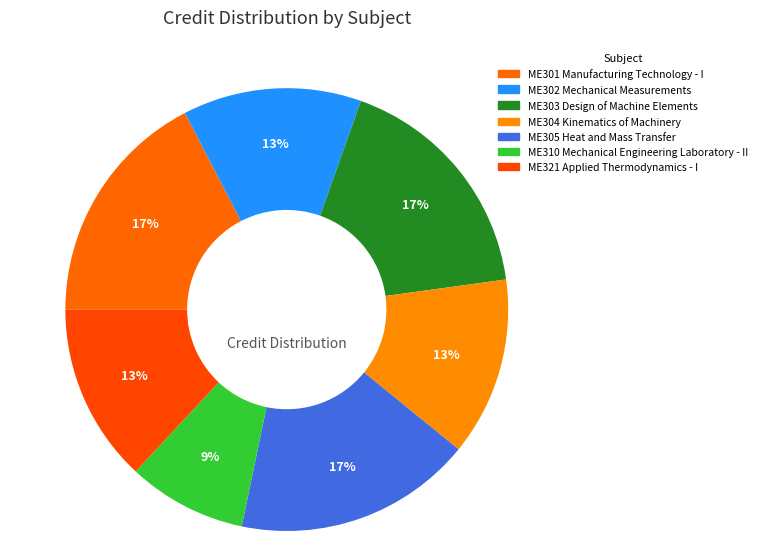

To the nearest percent, what percentage of the pie is ME301 Manufacturing Technology - I?

17%